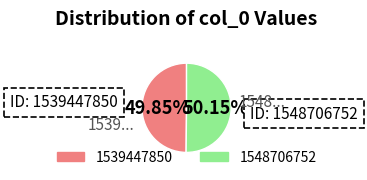

How much of the chart is everything except 1548706752?

49.9%